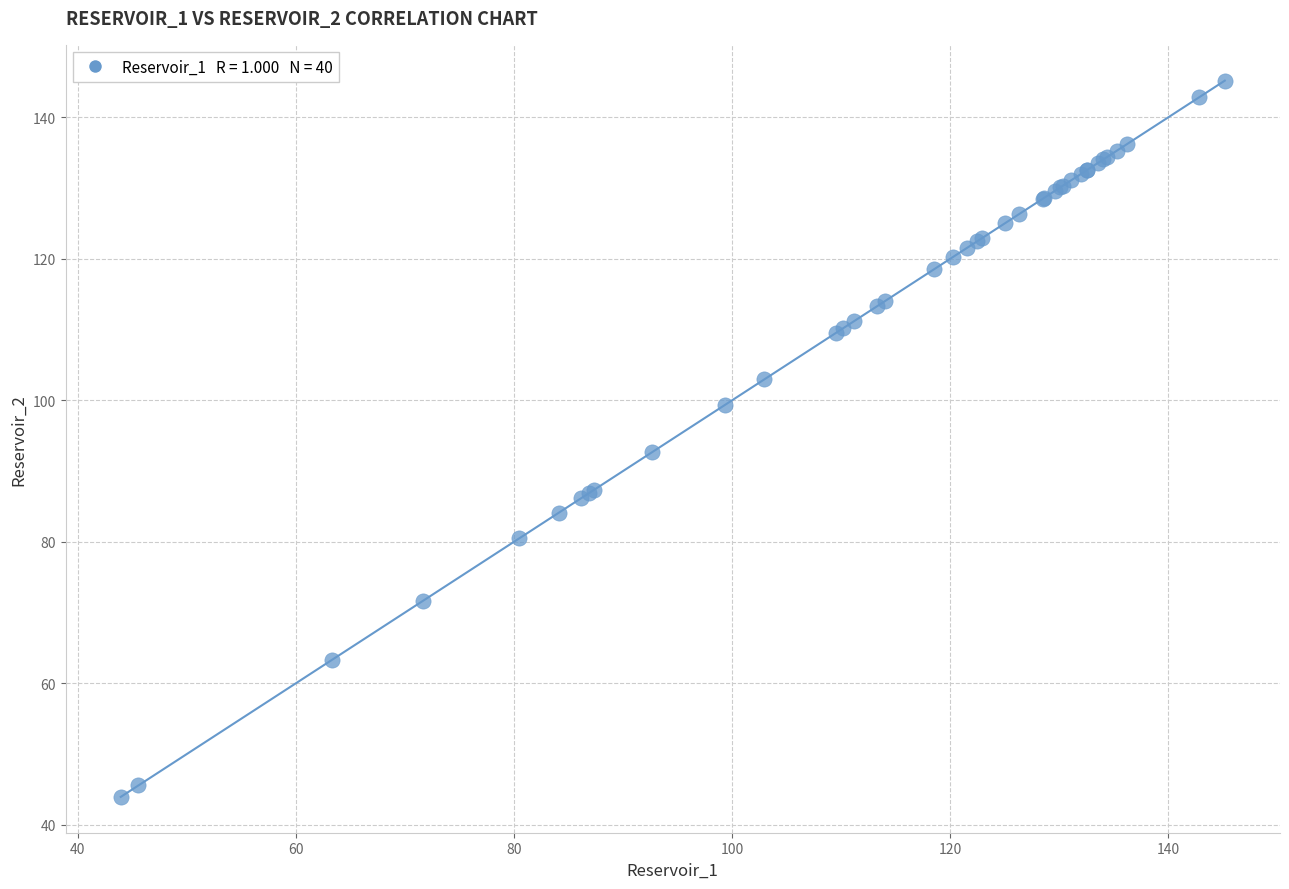

What Y value in the scatter plot is closest to 94?

92.7